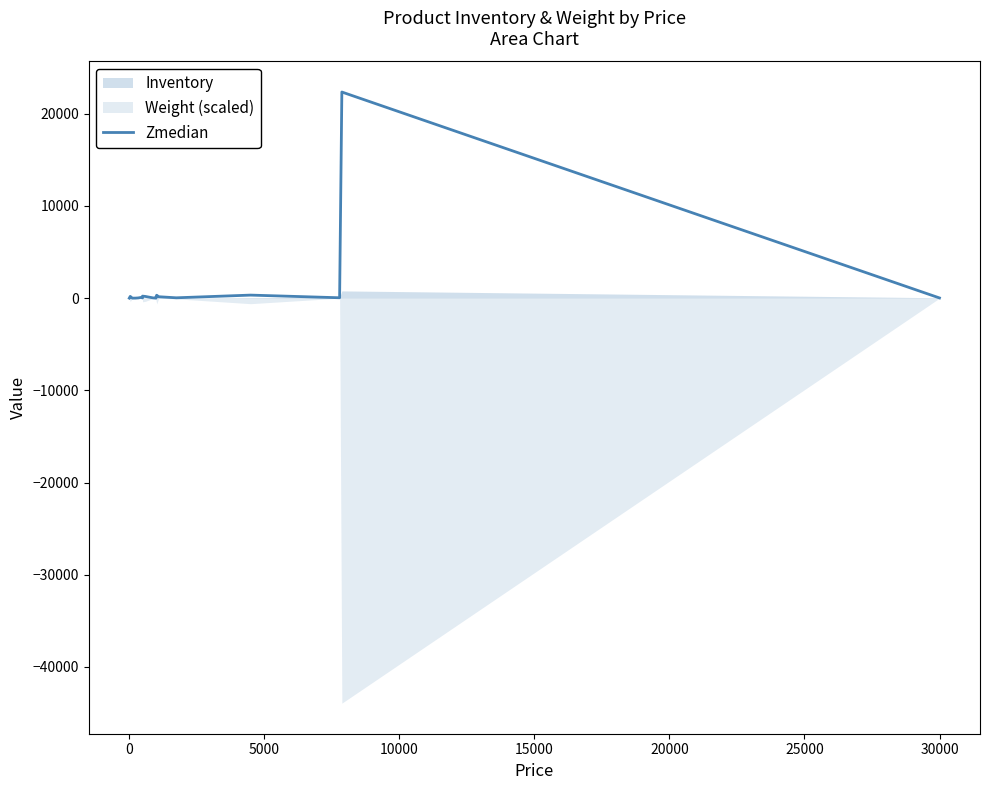

What is the approximate value at 20000?

84.8